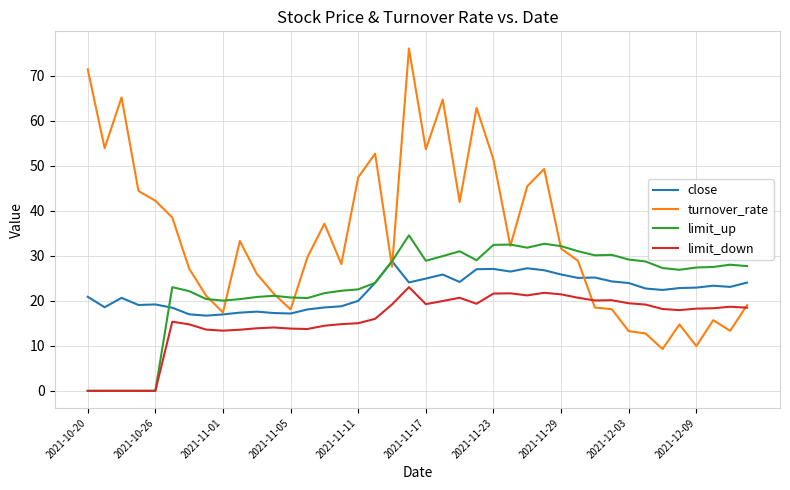

Which series has the widest spread of values?

turnover_rate